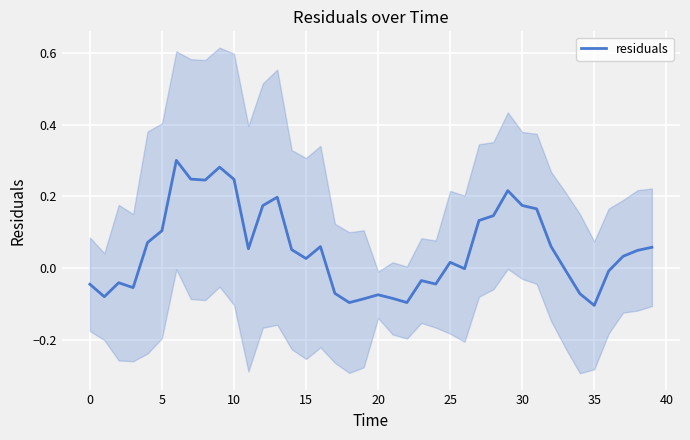

What is the minimum value shown in the chart?

-0.1